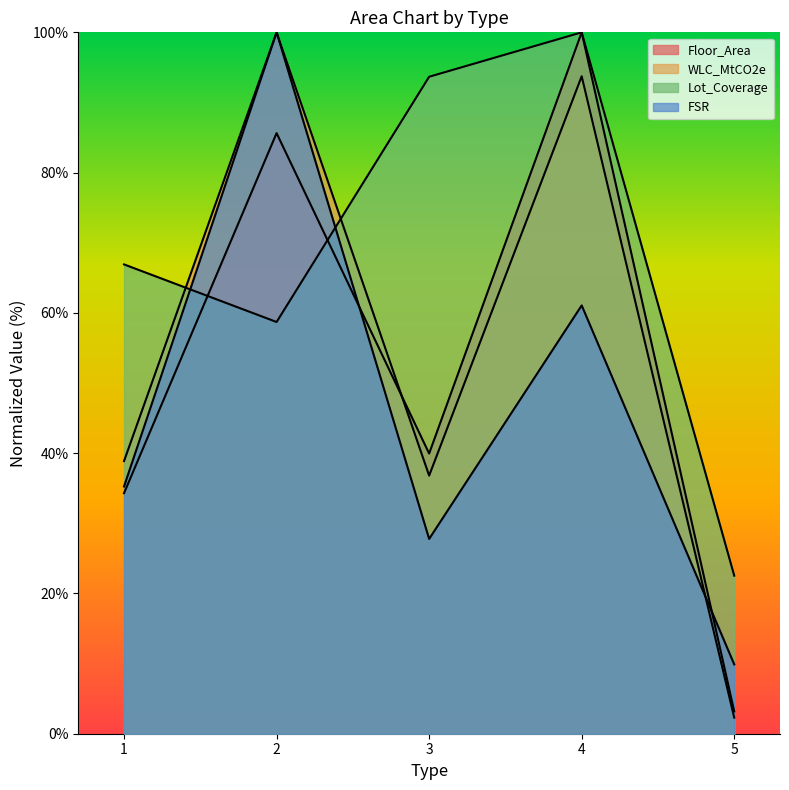

Reading left to right, extract all data points from this chart.

Floor_Area: 1=34.3	2=85.6	3=39.9	4=100.0	5=3.2
WLC_MtCO2e: 1=38.9	2=100.0	3=36.8	4=93.7	5=2.3
Lot_Coverage: 1=66.9	2=58.7	3=93.7	4=100.0	5=22.5
FSR: 1=35.2	2=100.0	3=27.8	4=61.1	5=9.9